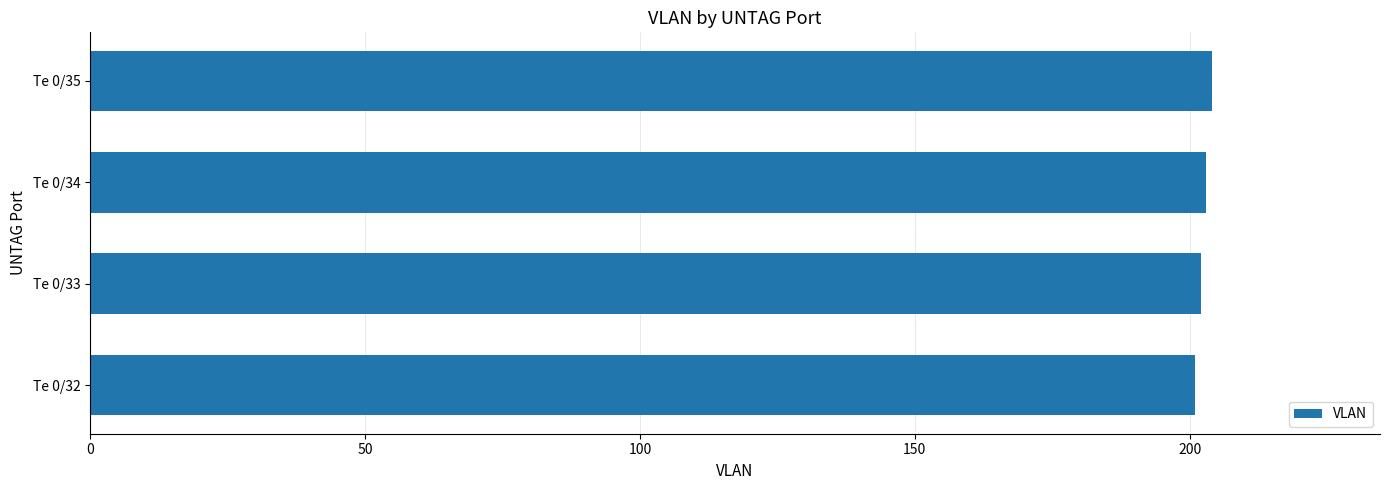

What is the maximum value shown in the chart?

204